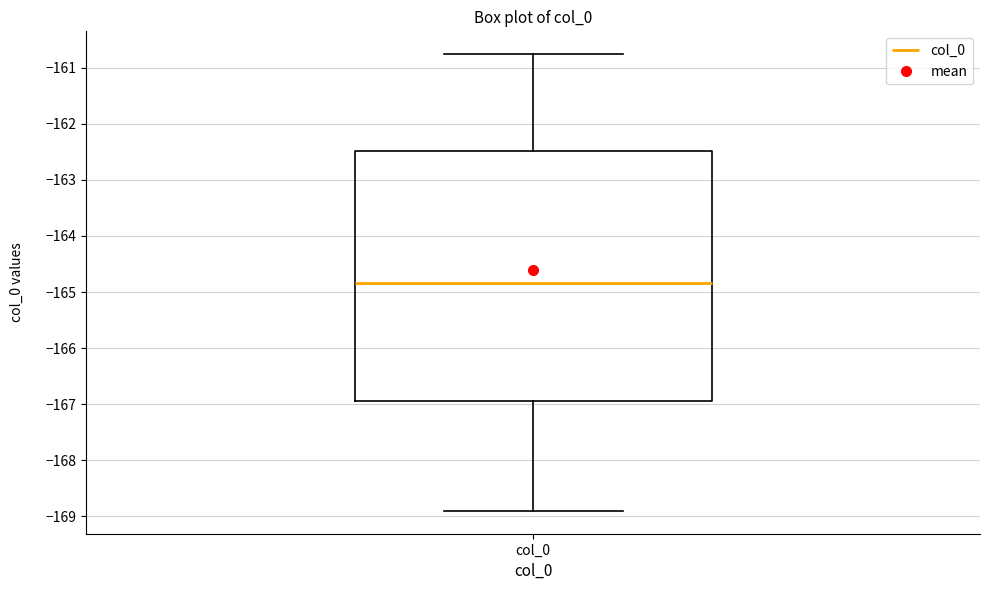

Read this box plot against the y-axis: the position of the median line, the range covered by the box, and the ends of both whiskers. The values are not printed on the chart, so give them approximately, as read against the axis.

median -164.8, box -166.9 to -162.5, whiskers -168.9 to -160.8